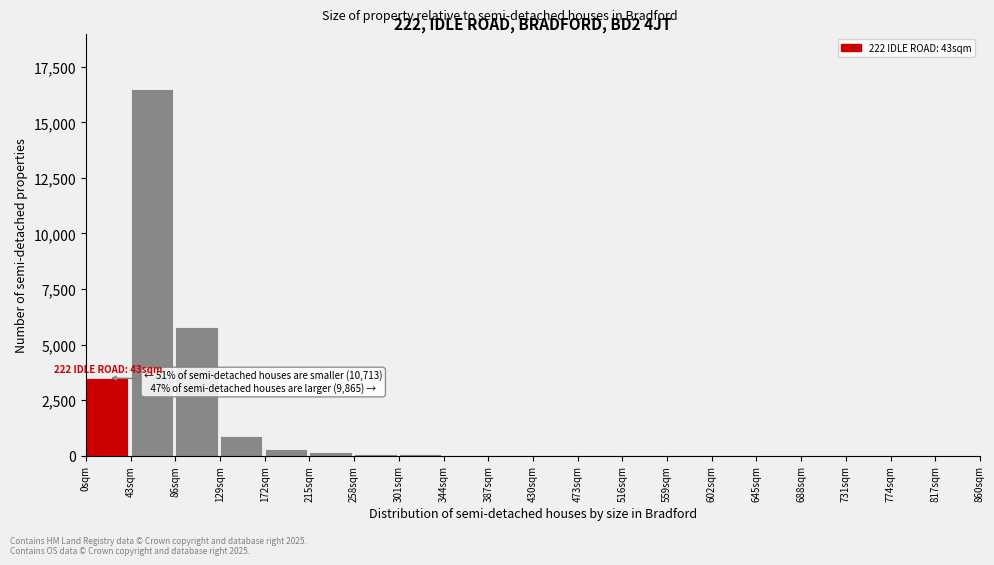

The chart shows a value of 1 at 817sqm. True or false?

True